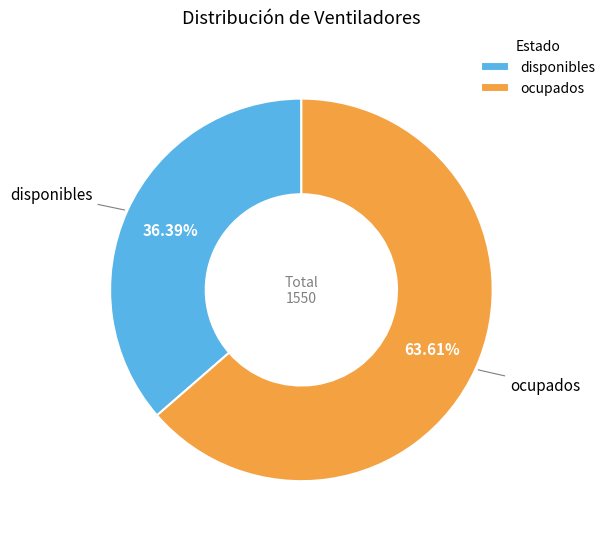

Does disponibles represent more than half of the total?

No